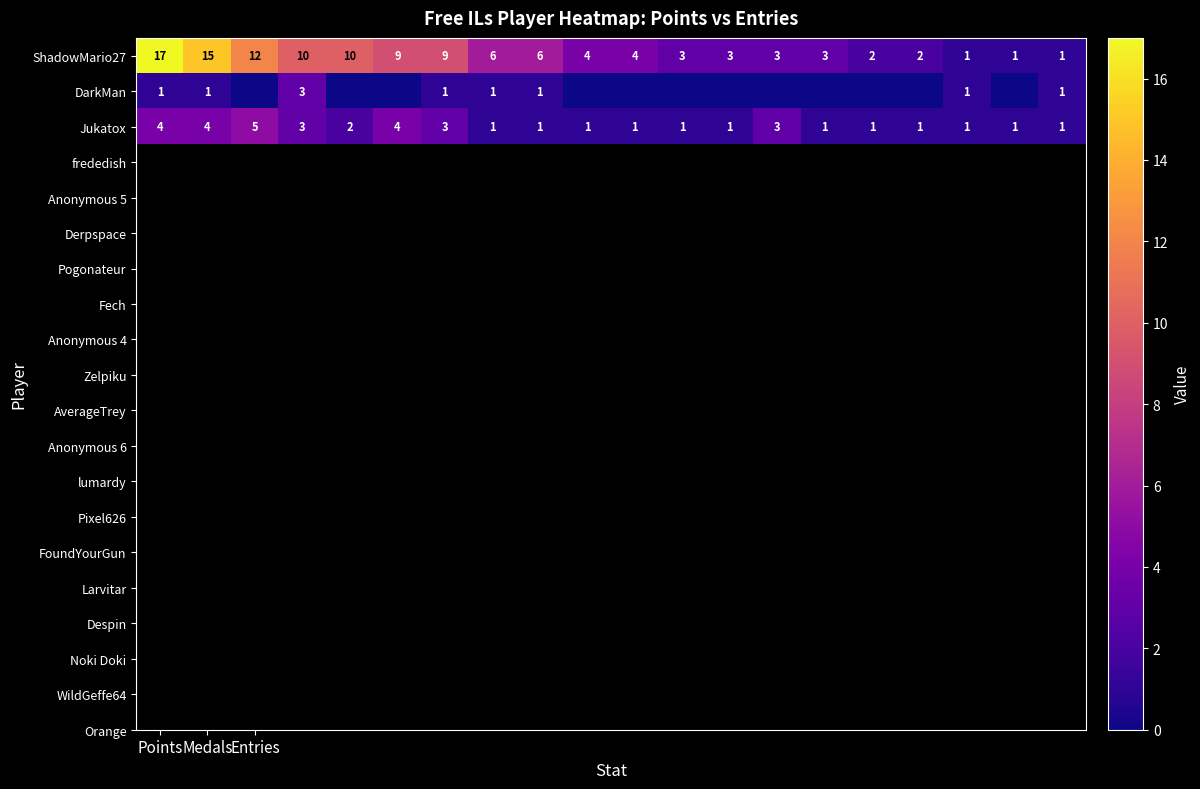

What is the sum of all ShadowMario27 values?

121